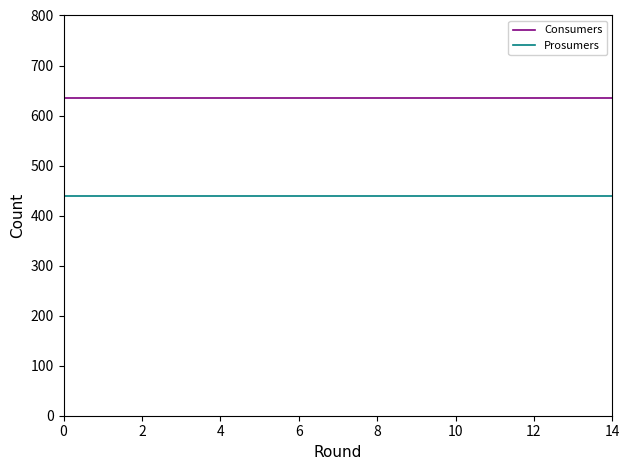

List the series in order of their peak value, lowest first.

Prosumers, Consumers